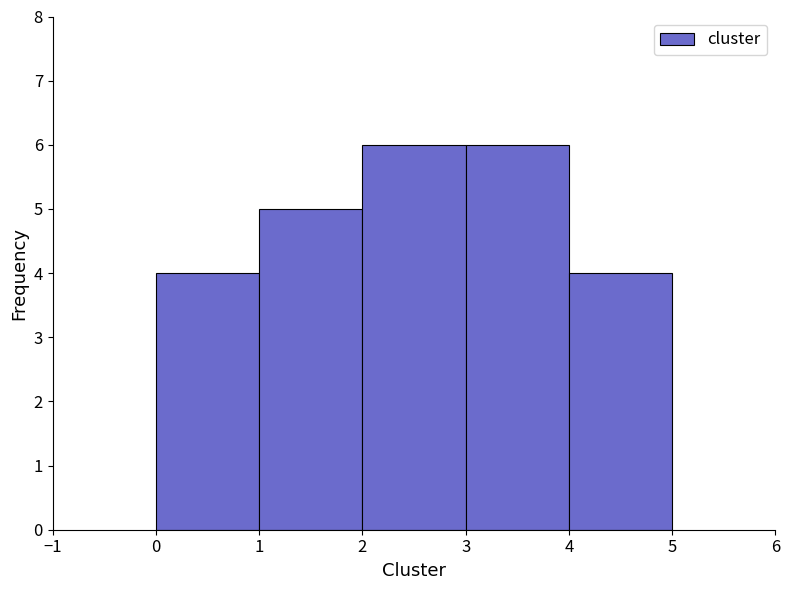

How tall is the bar that spans 3 to 4 on the x-axis? The values are not printed on the chart, so give them approximately, as read against the axis.

6